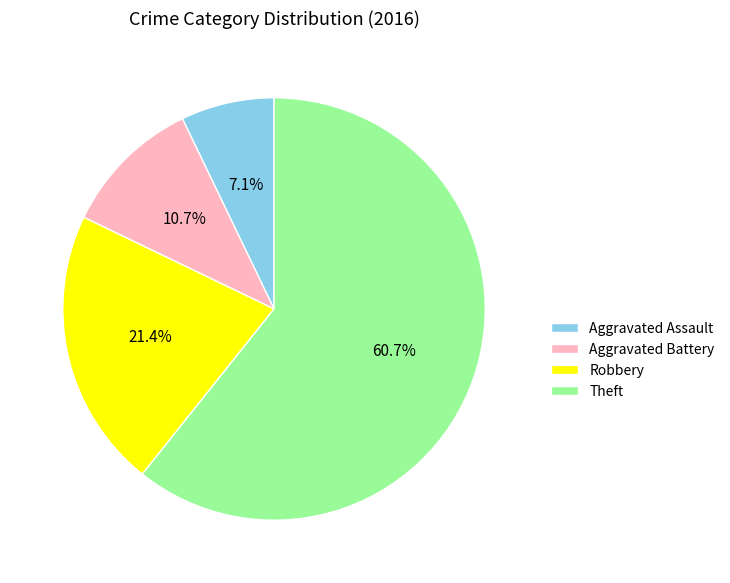

Count the number of slices in the pie.

4